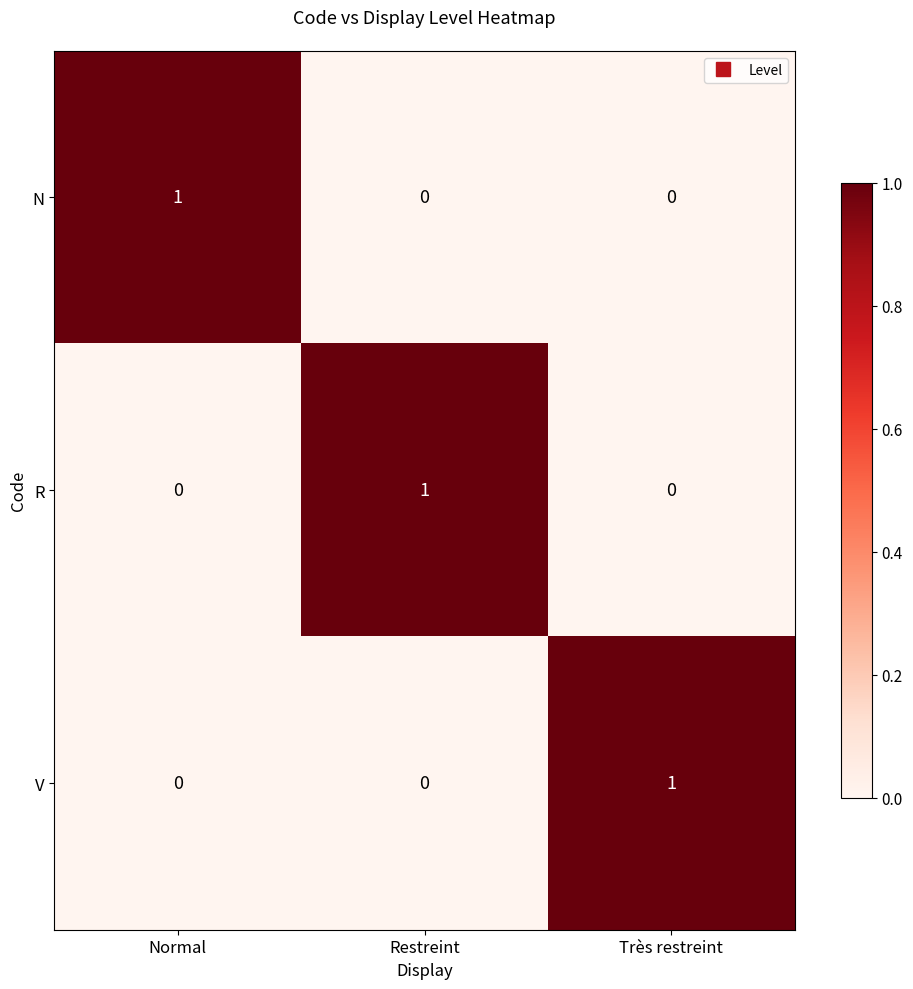

How many N values are between 0 and 1?

3